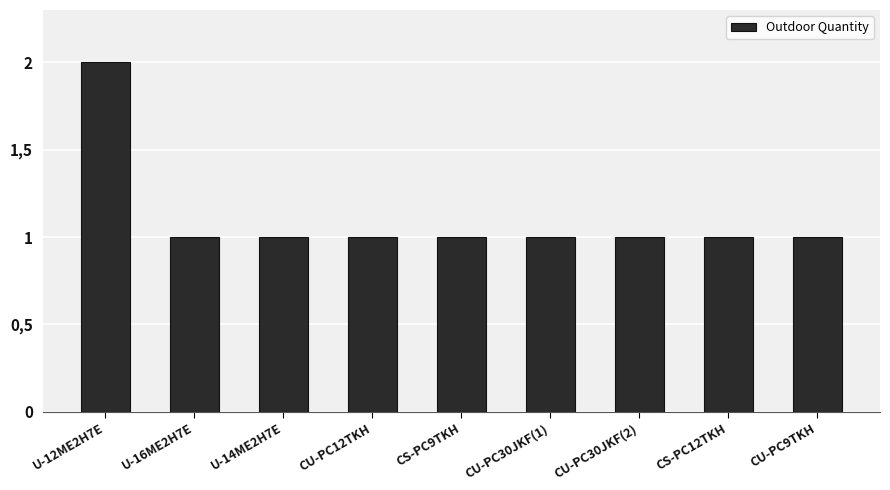

Does the chart contain any negative values?

No